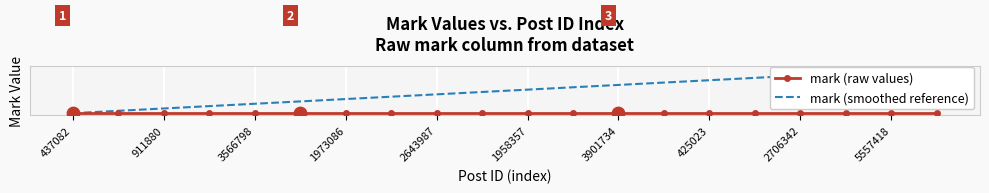

Which series has the largest total across all categories?

mark (smoothed reference)